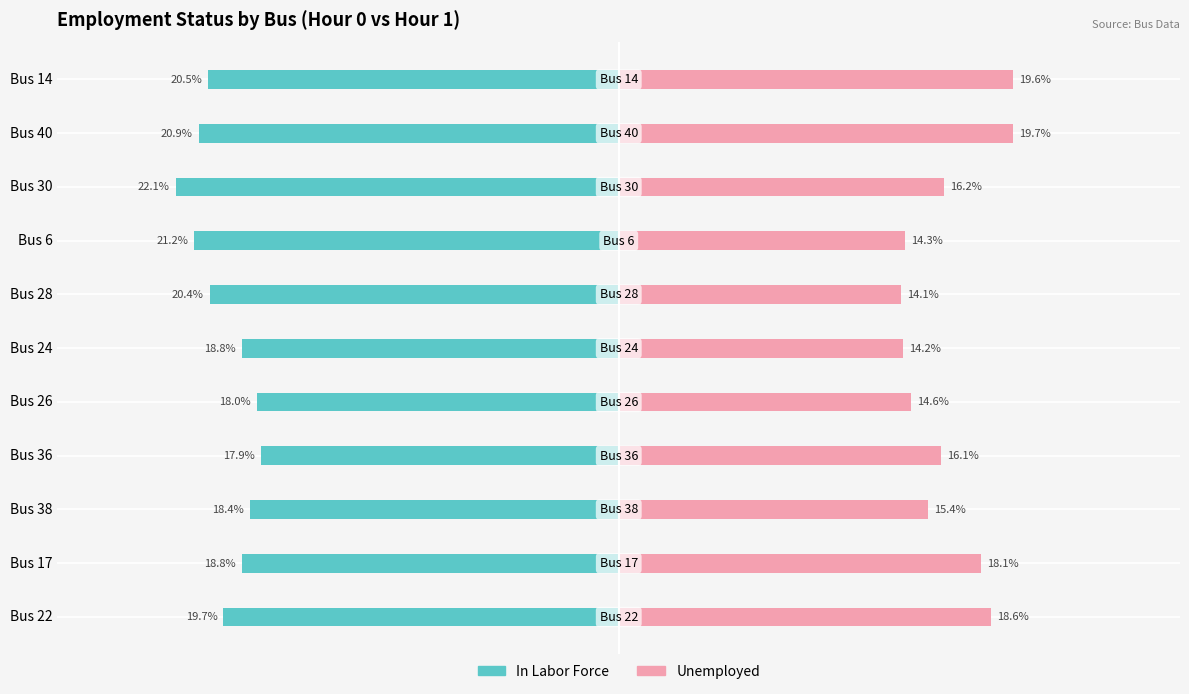

Is it true that In Labor Force equals -6.1 at Bus 22?

False